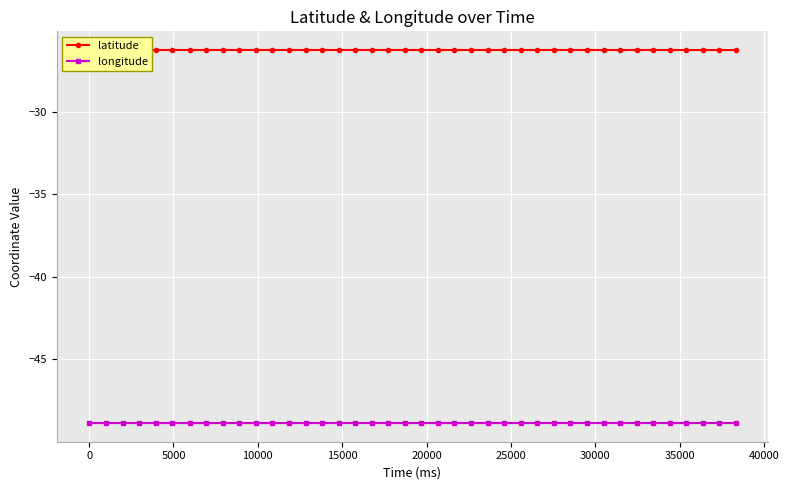

What is the value of the latitude point at the 36th from the left?

-26.3